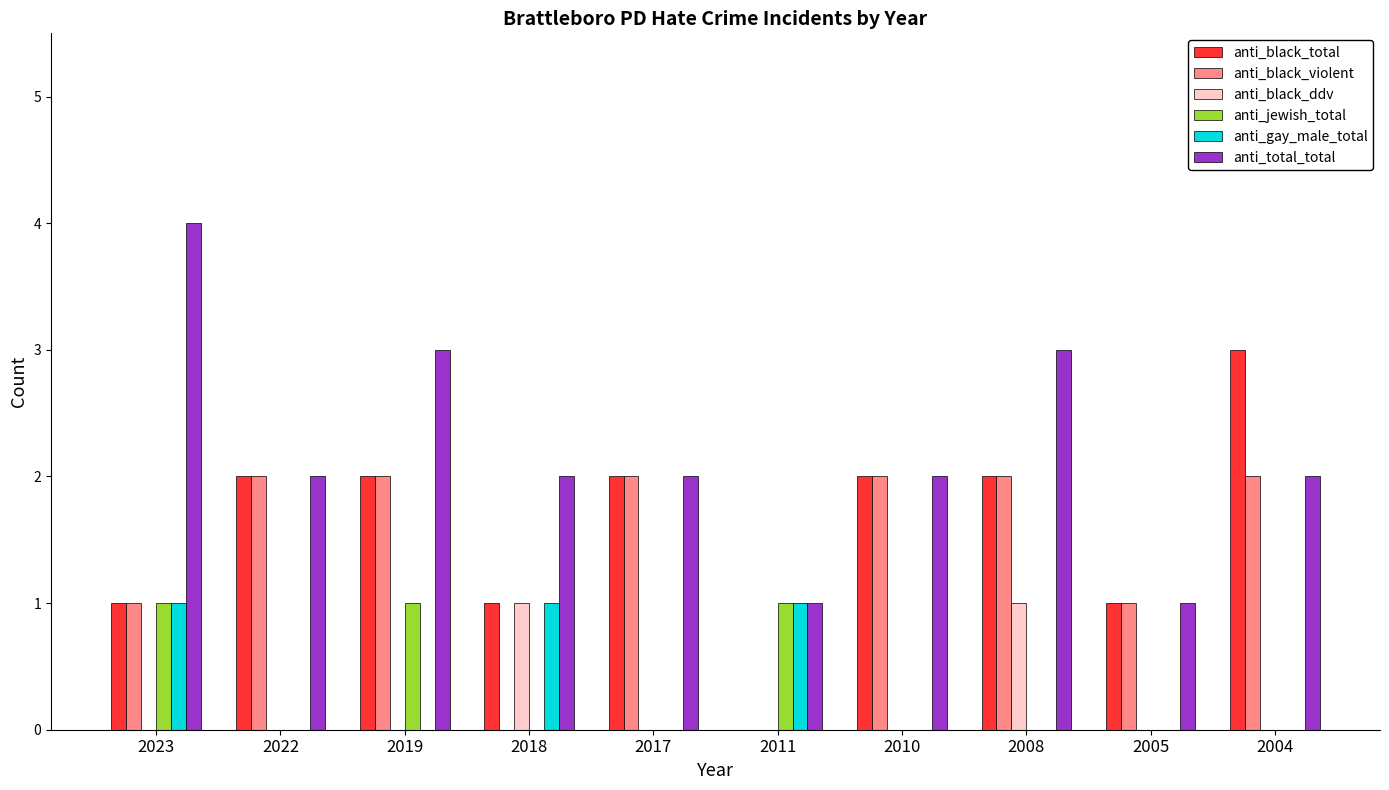

What value does the anti_total_total series have at 2018?

2